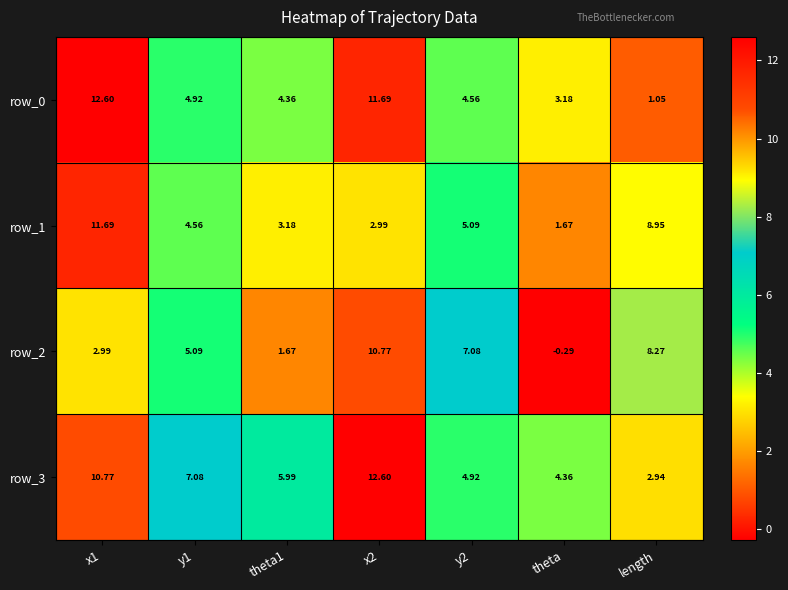

At how many categories does at least one series exceed 1?

7